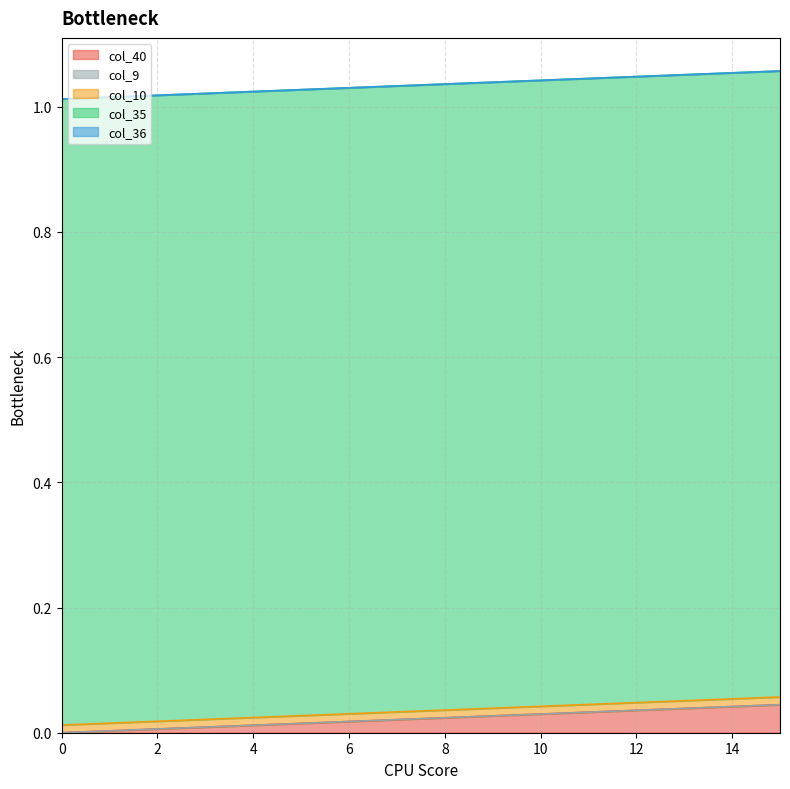

True or false: col_40 and col_36 intersect in this chart.

False